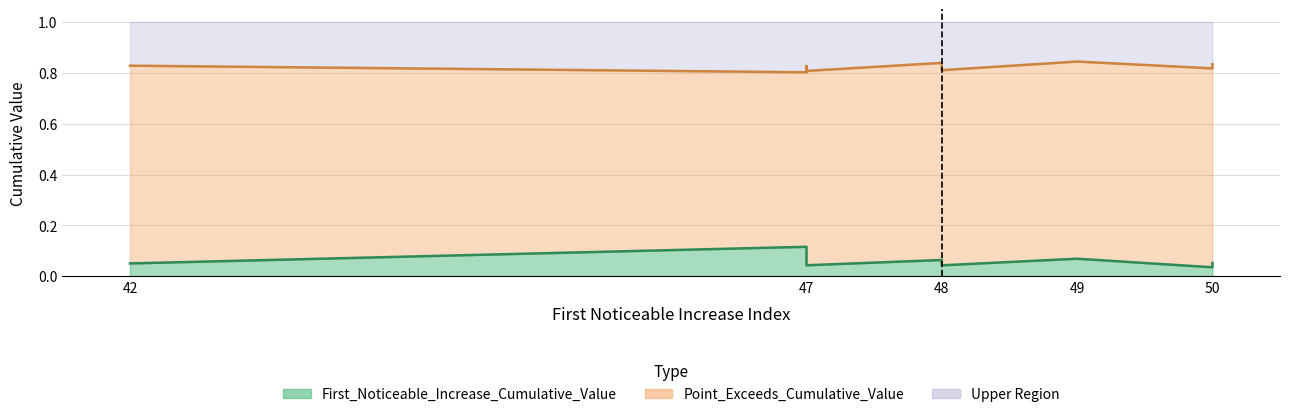

What is the value of the Point_Exceeds_Cumulative_Value point at the 6th from the left?

0.8